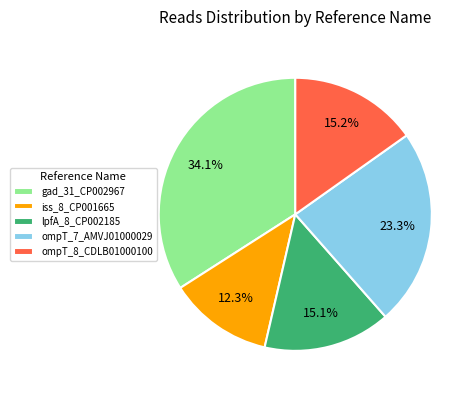

Which slice is the largest?

gad_31_CP002967